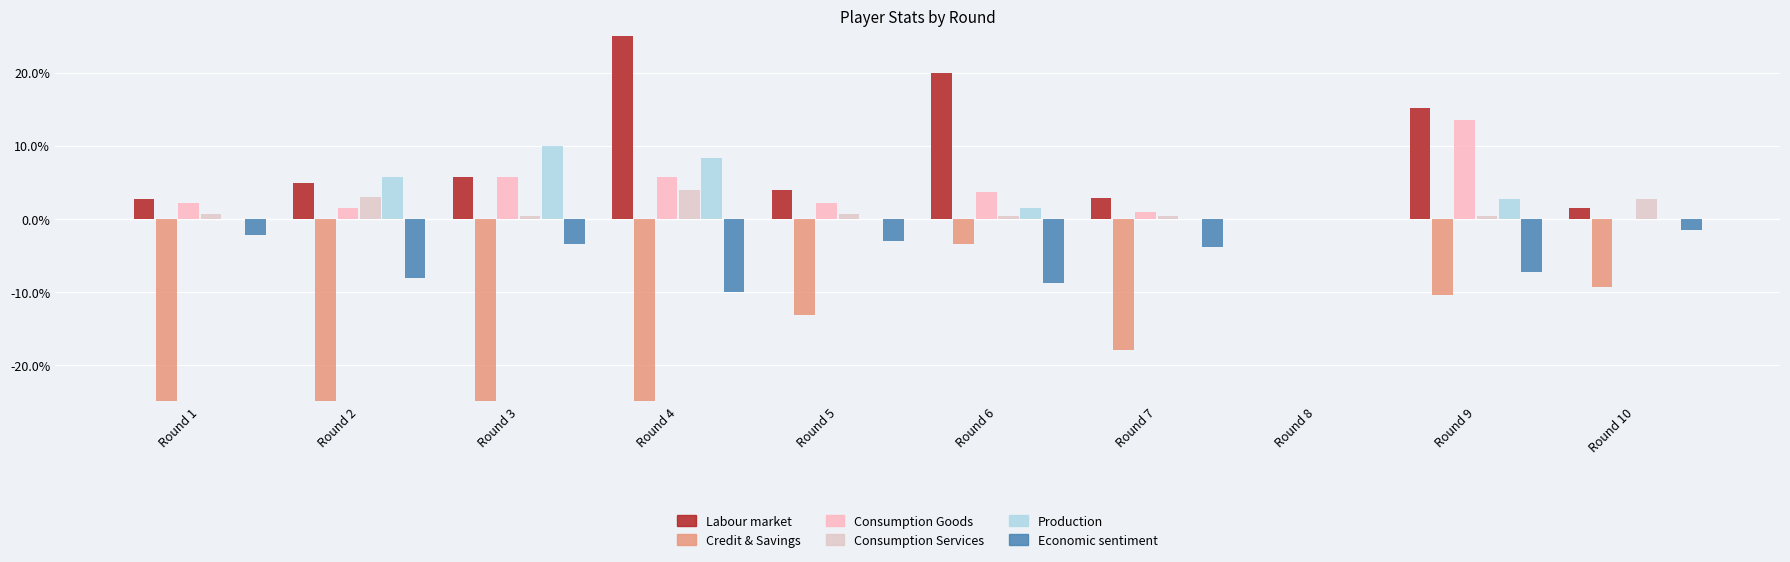

At which label does threat reach its minimum?

Round 4